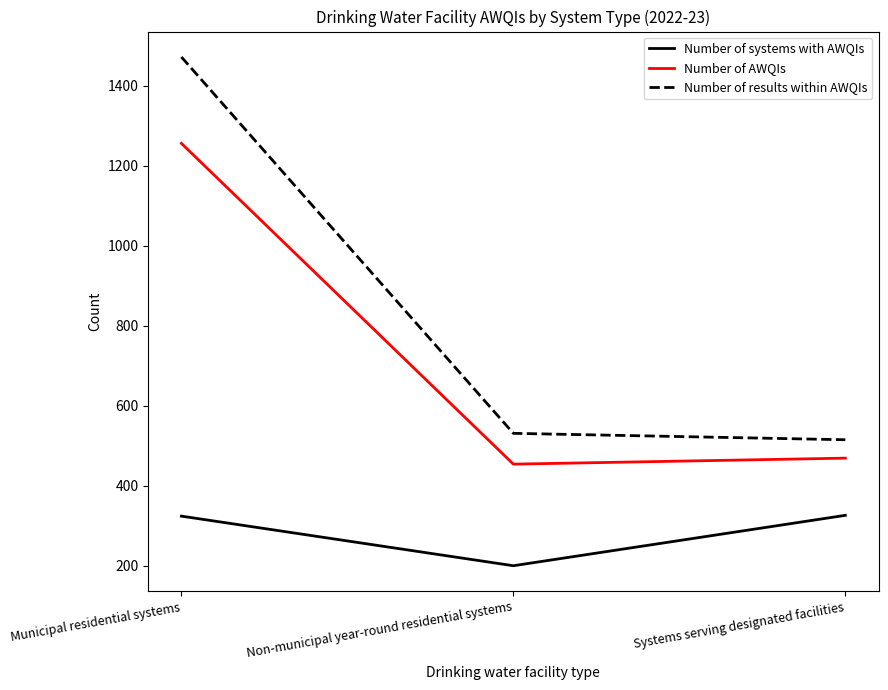

Which series has the largest range (max minus min)?

Number of results within AWQIs